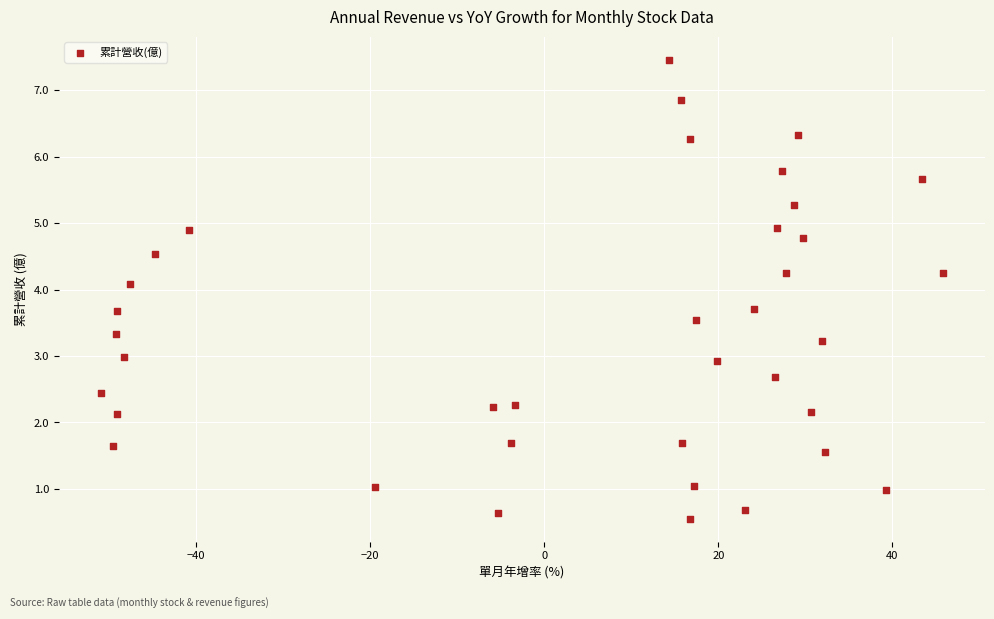

What Y value in the scatter plot is closest to 4?

4.1